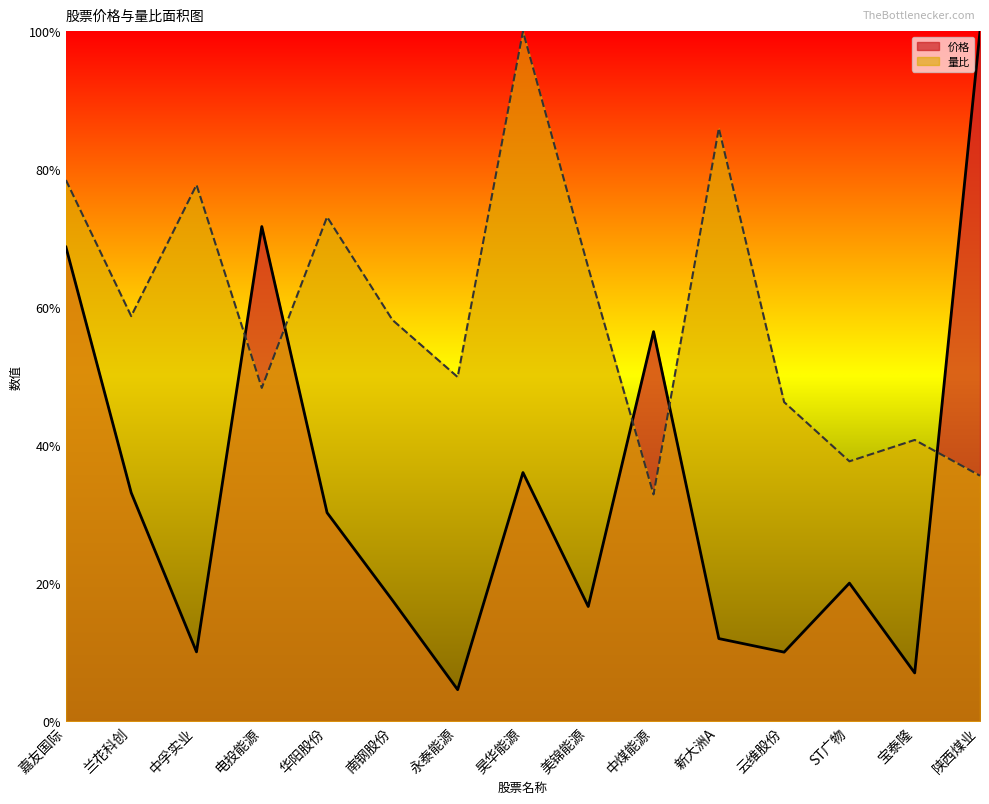

At how many categories does at least one series exceed 0?

15